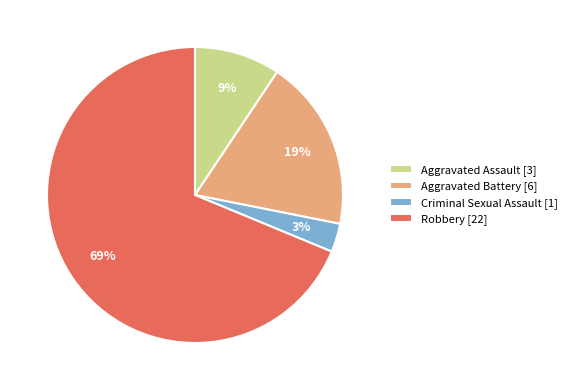

To the nearest percent, what percentage of the pie is Aggravated Battery?

19%